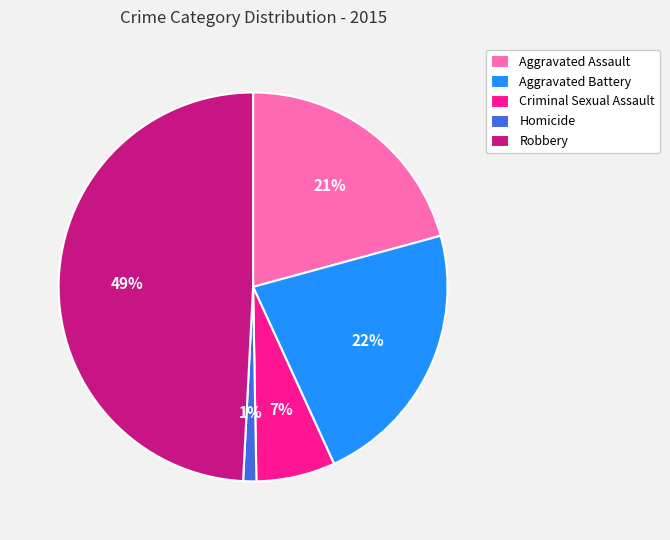

How many segments does this pie chart have?

5